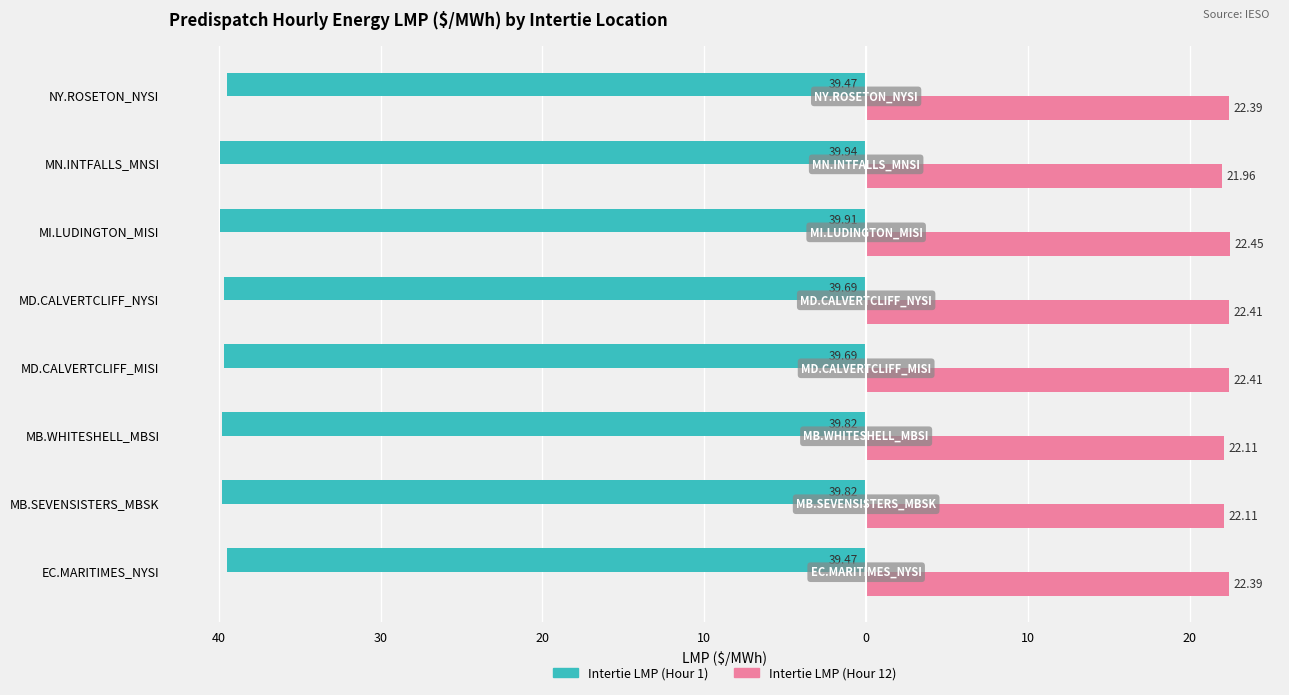

What is the difference between the second highest and second lowest values in the Intertie LMP (Hour 12) series?

0.3